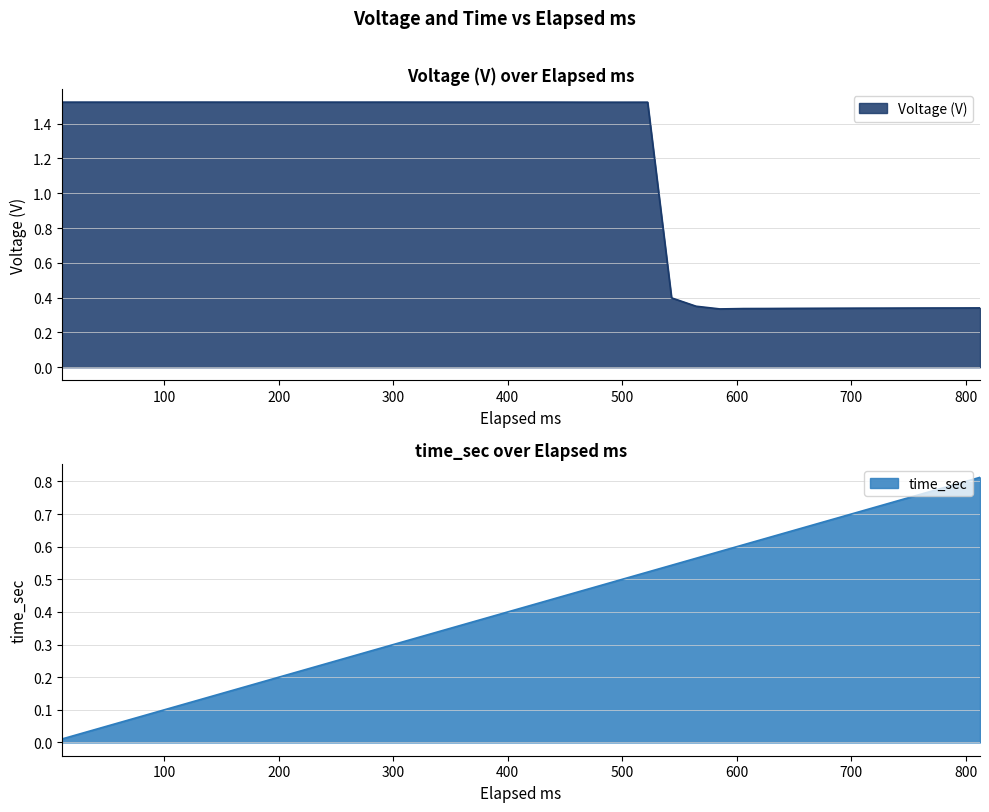

Between 605.96 and 71.96, which is larger?

71.96